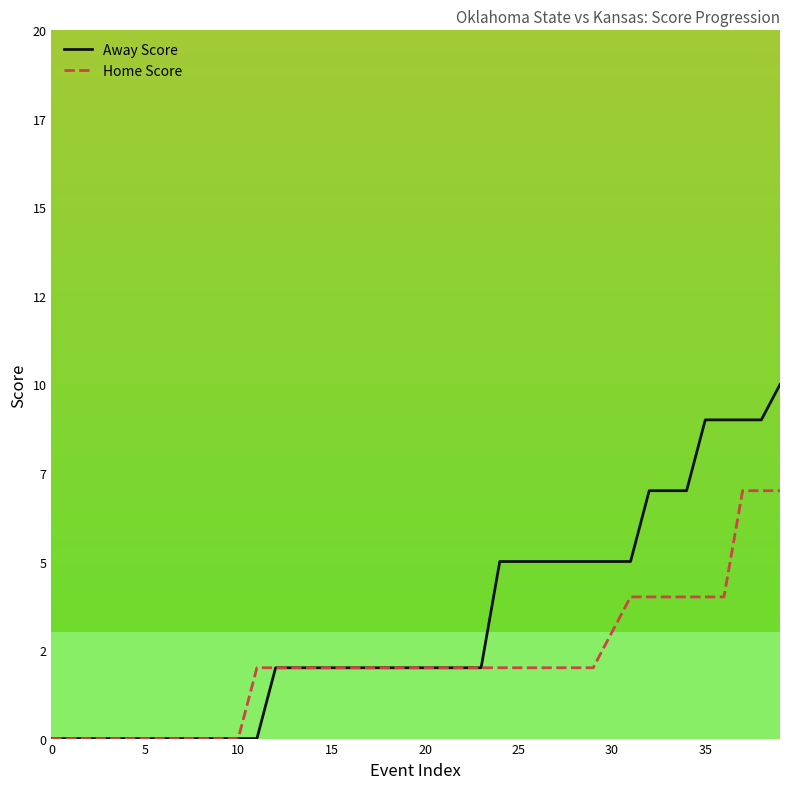

Is this an area chart (filled region under the line)?

No